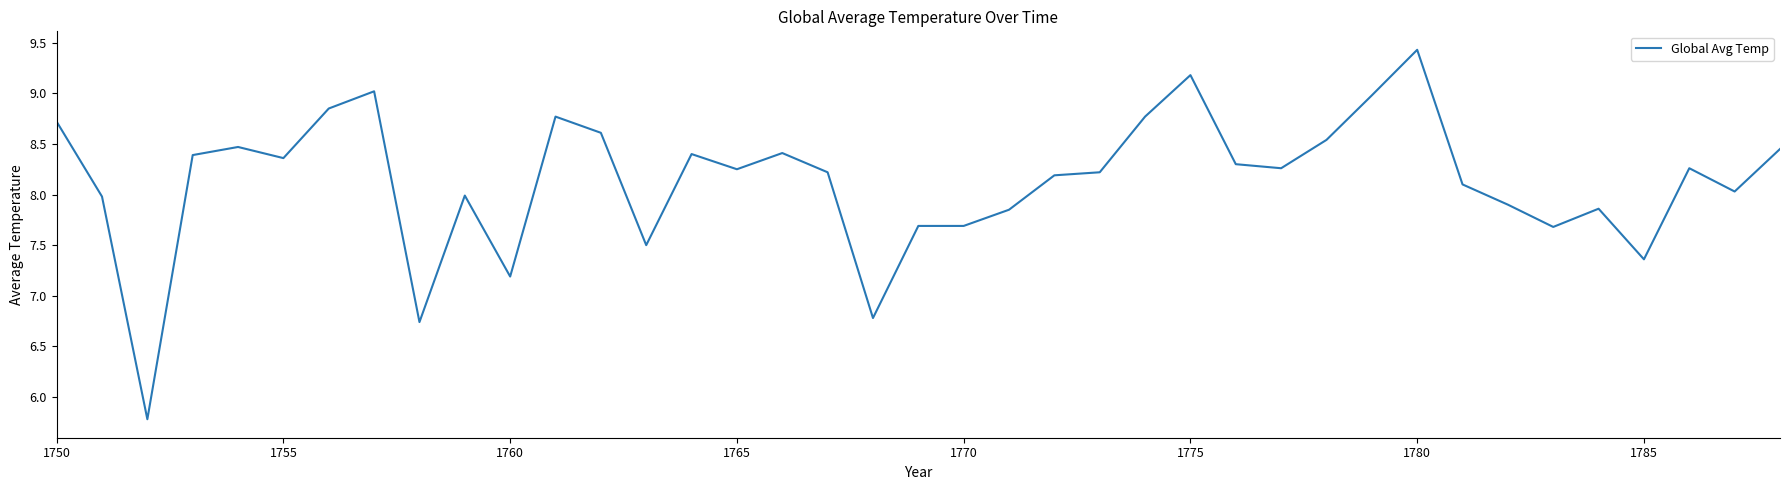

How many series are shown in this chart?

1